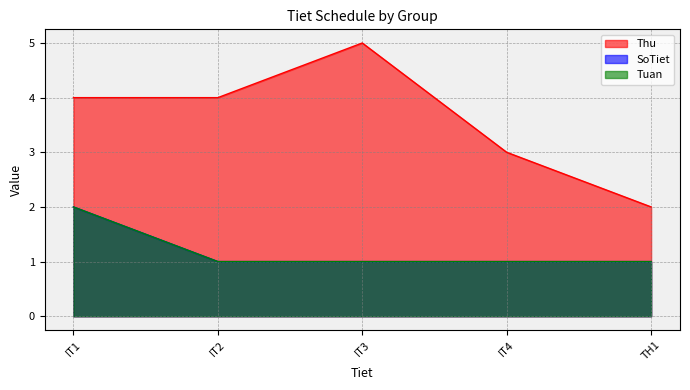

True or false: Thu and Tuan cross at least once.

False